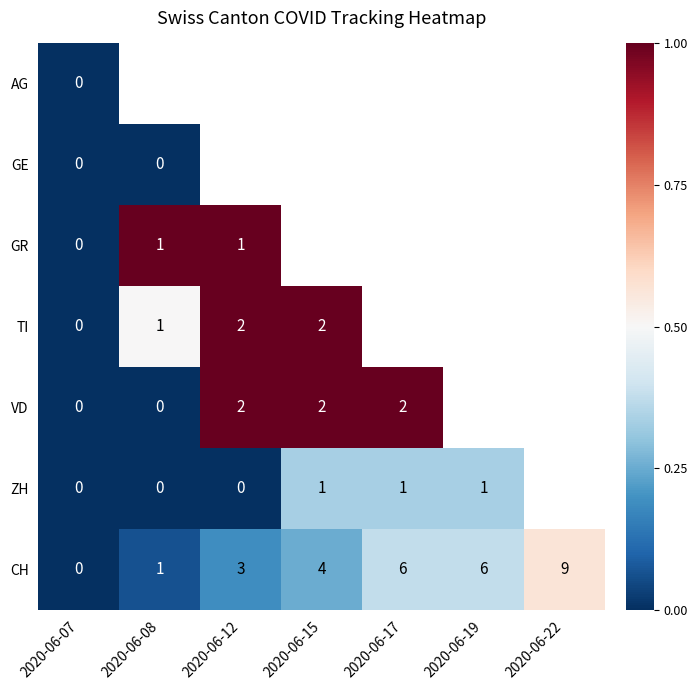

Is the value of ZH at 2020-06-07 greater than the value of VD at 2020-06-12?

No